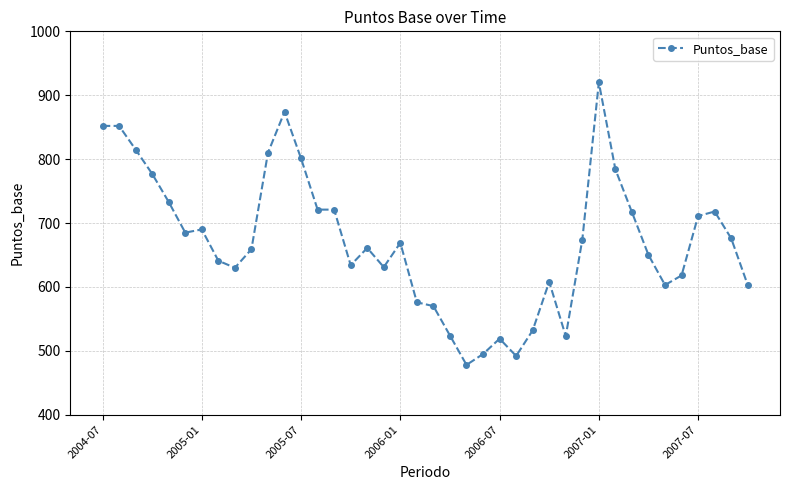

What is the maximum value shown in the chart?

920